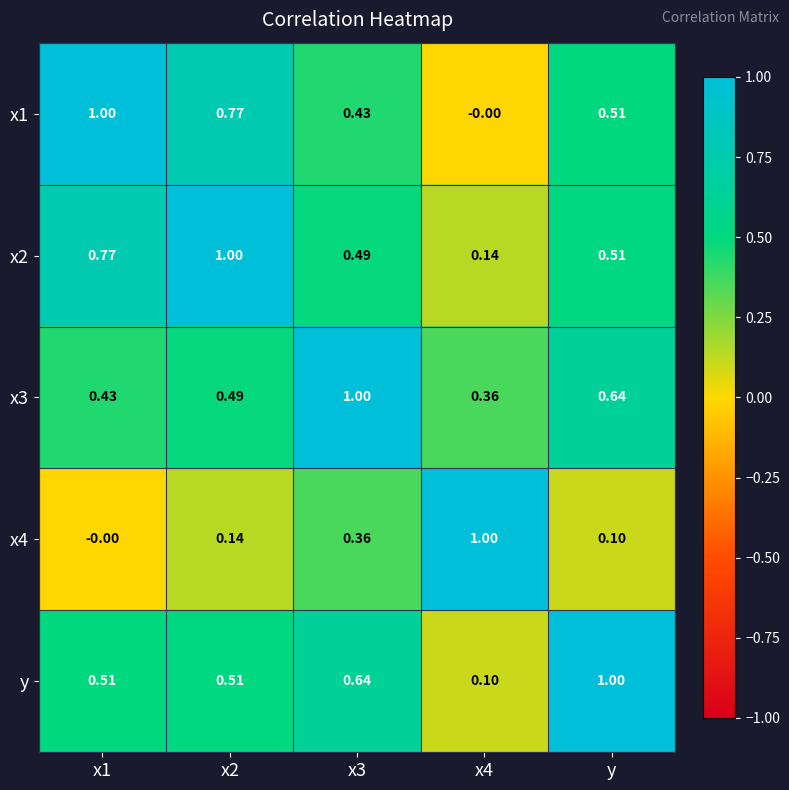

Count the number of categories in the chart.

5